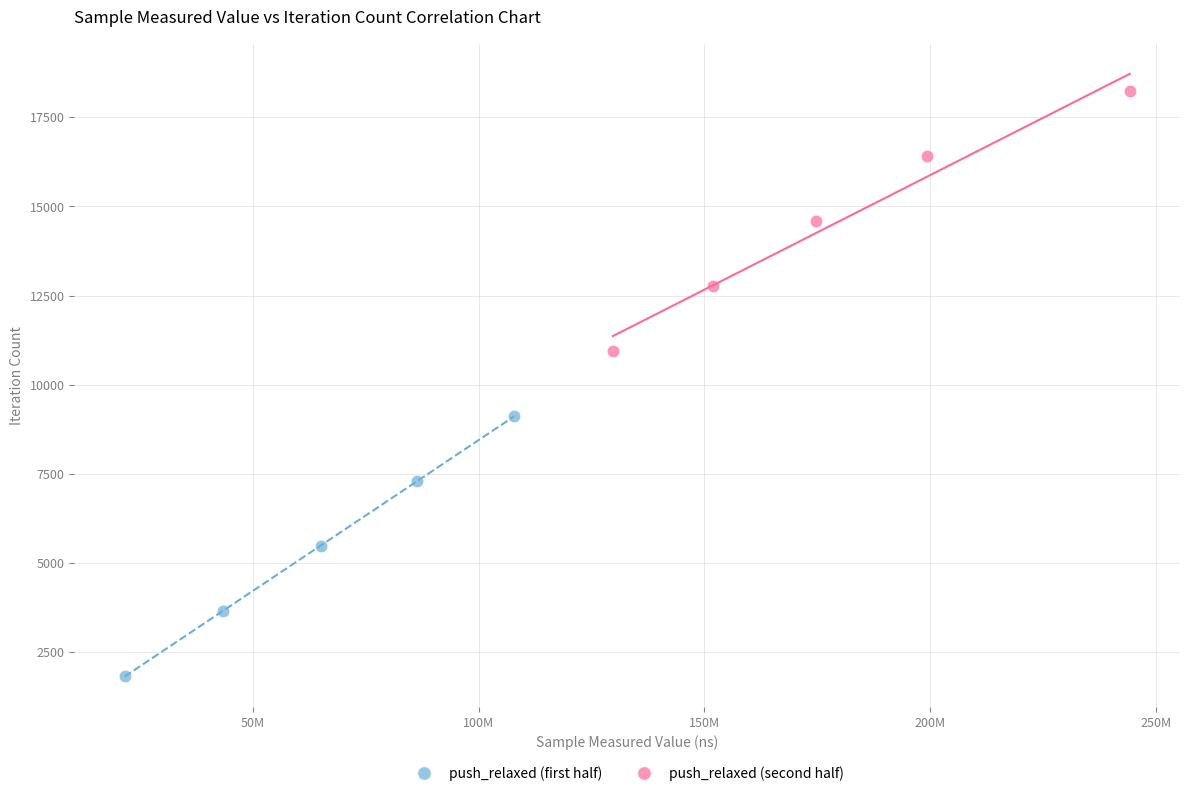

Which series contains the lowest Y value?

push_relaxed (first half)